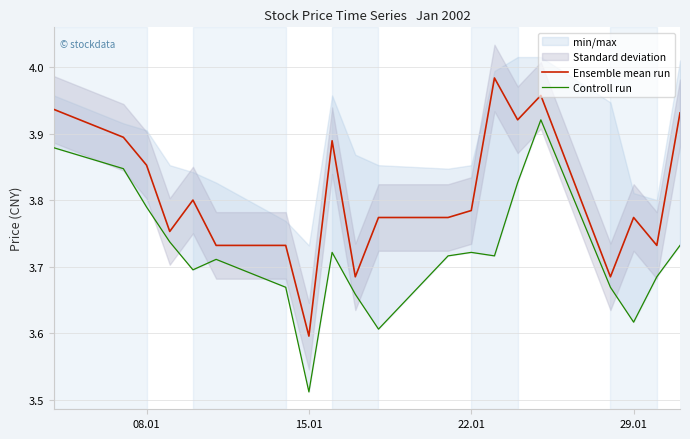

Which category has the lowest value in the Ensemble mean run series?

15.01